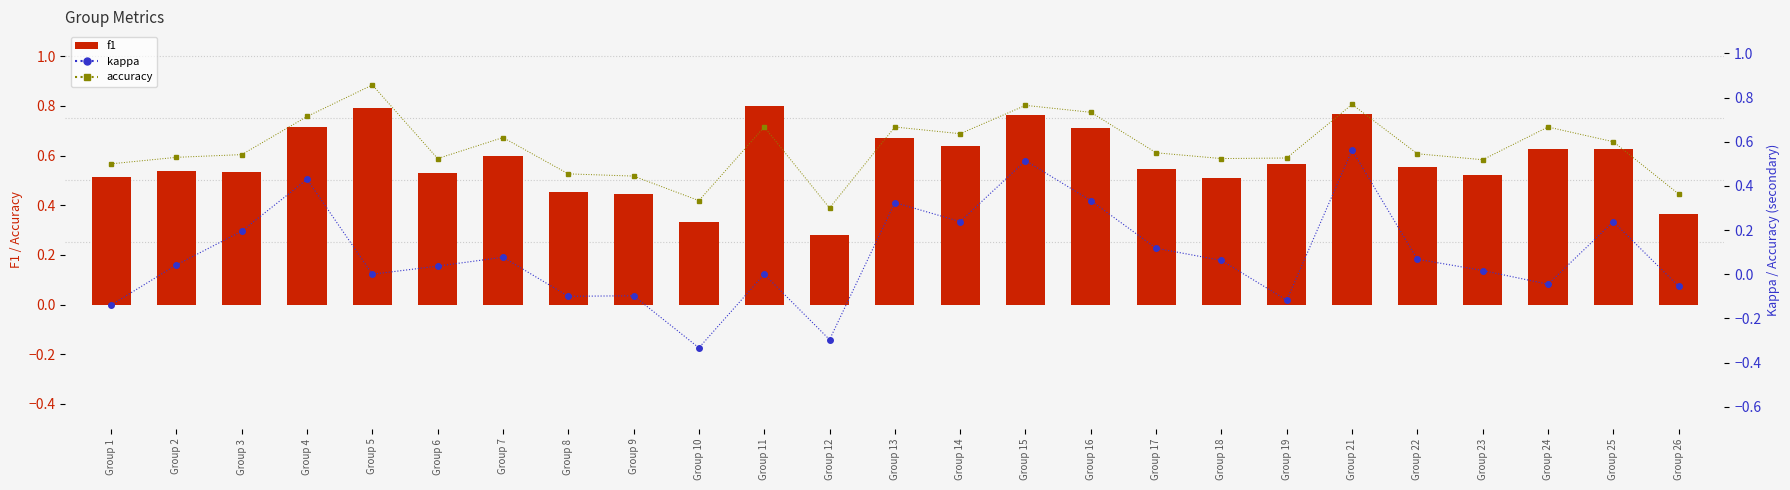

What is the sum of all accuracy values?

14.3